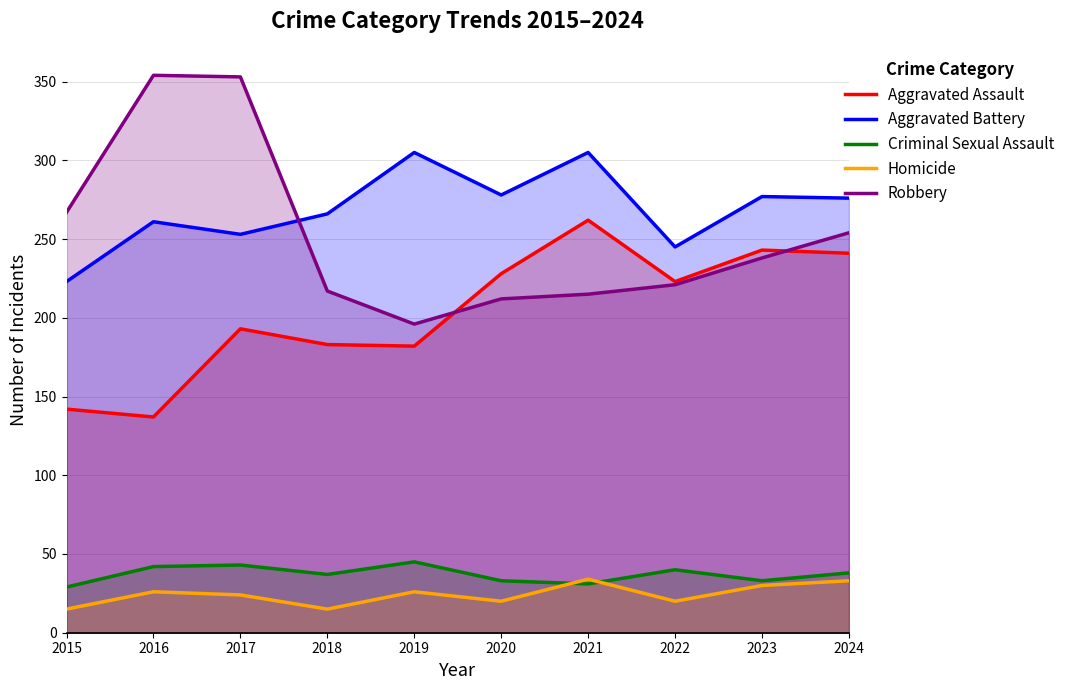

At which category does Criminal Sexual Assault reach its first local valley?

2018